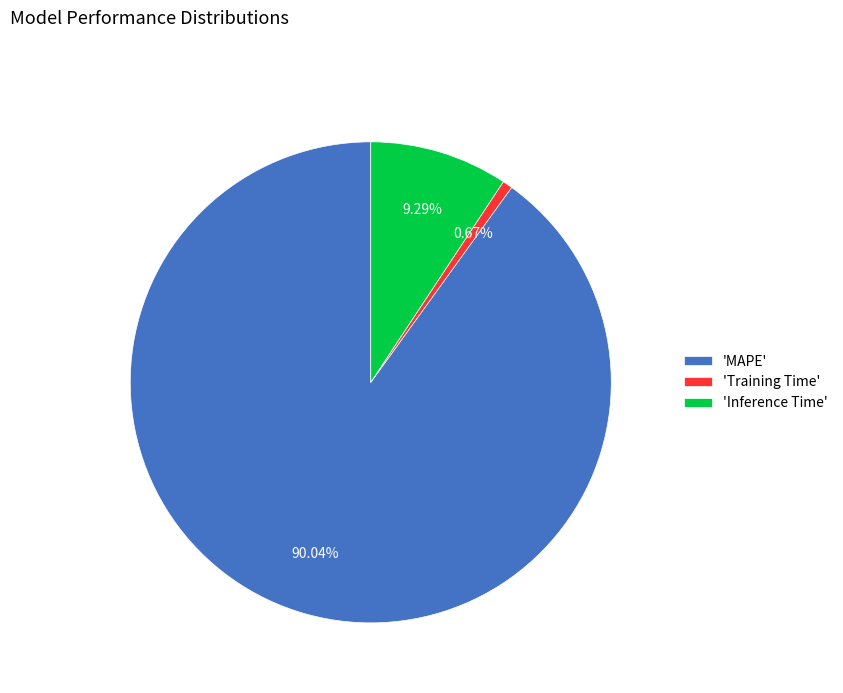

Is there a majority slice in this chart?

Yes